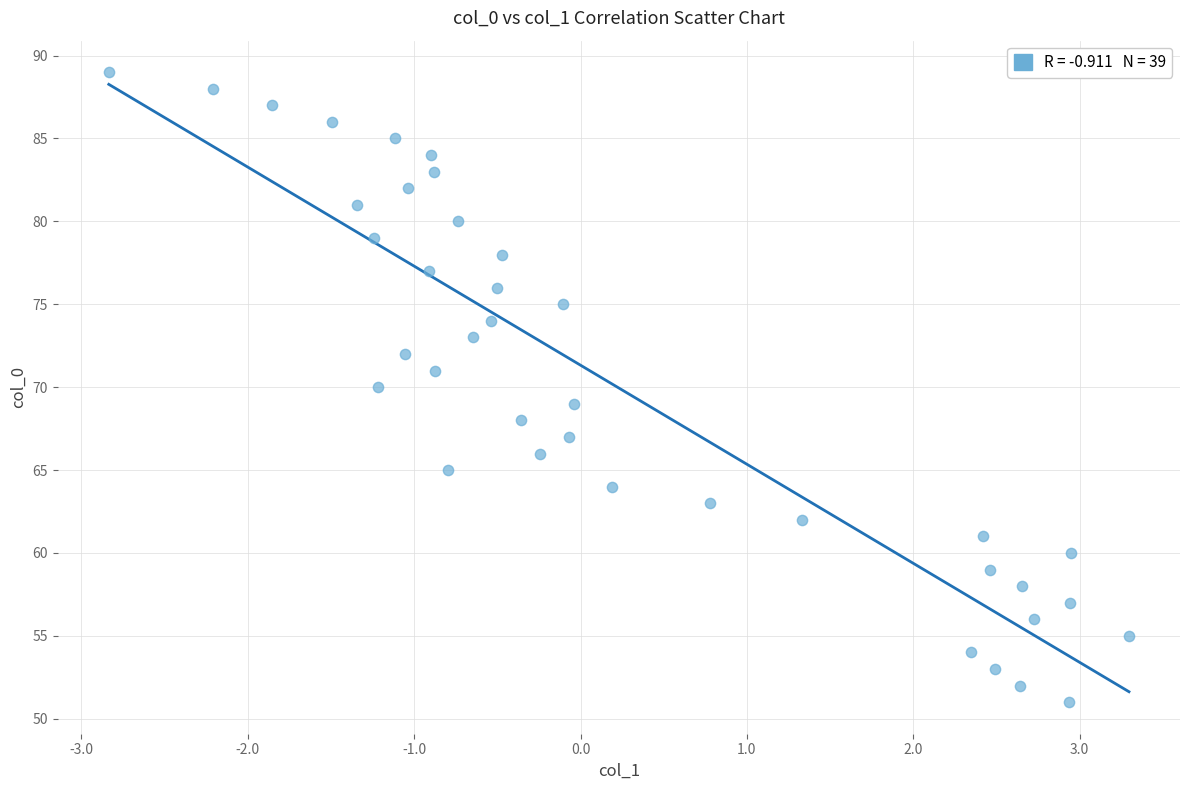

What is the range of Y values (max minus min)?

38